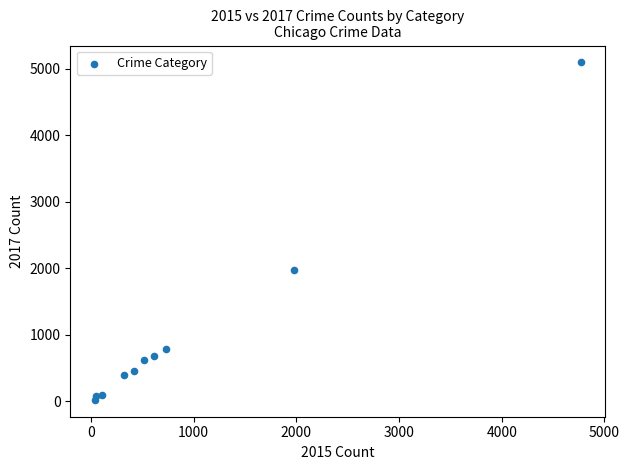

What Y value in the scatter plot is closest to 2559?

1968